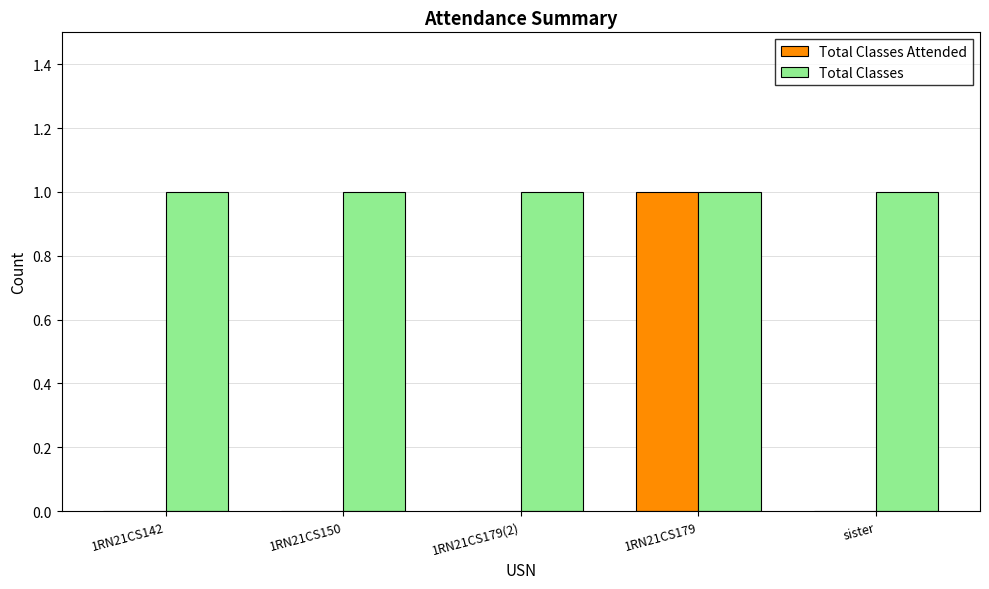

Is the value of Total Classes at sister greater than the value of Total Classes Attended at sister?

Yes